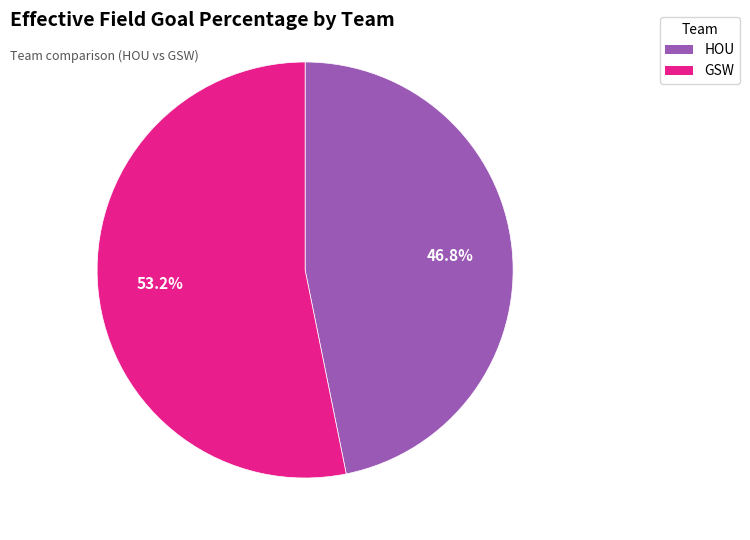

What percentage is the HOU slice, to the nearest percent?

47%